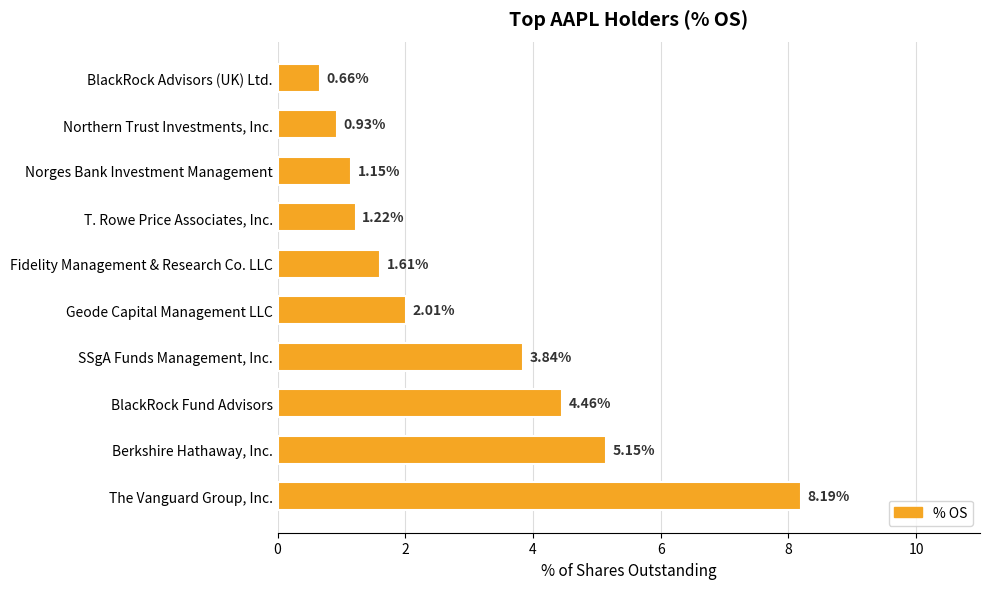

Does the chart contain stacked bars?

No